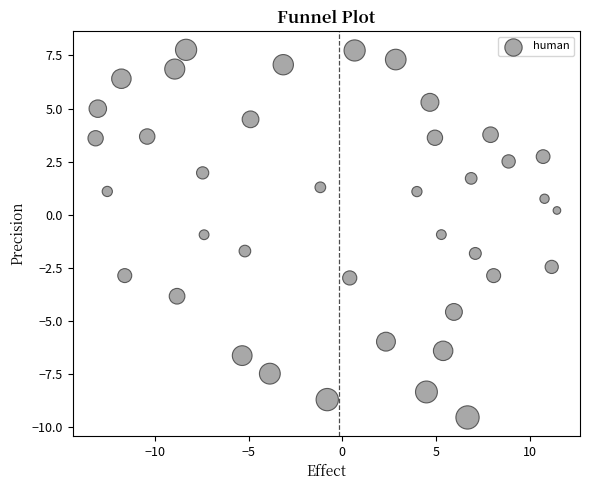

What is the range of Y values (max minus min)?

17.3